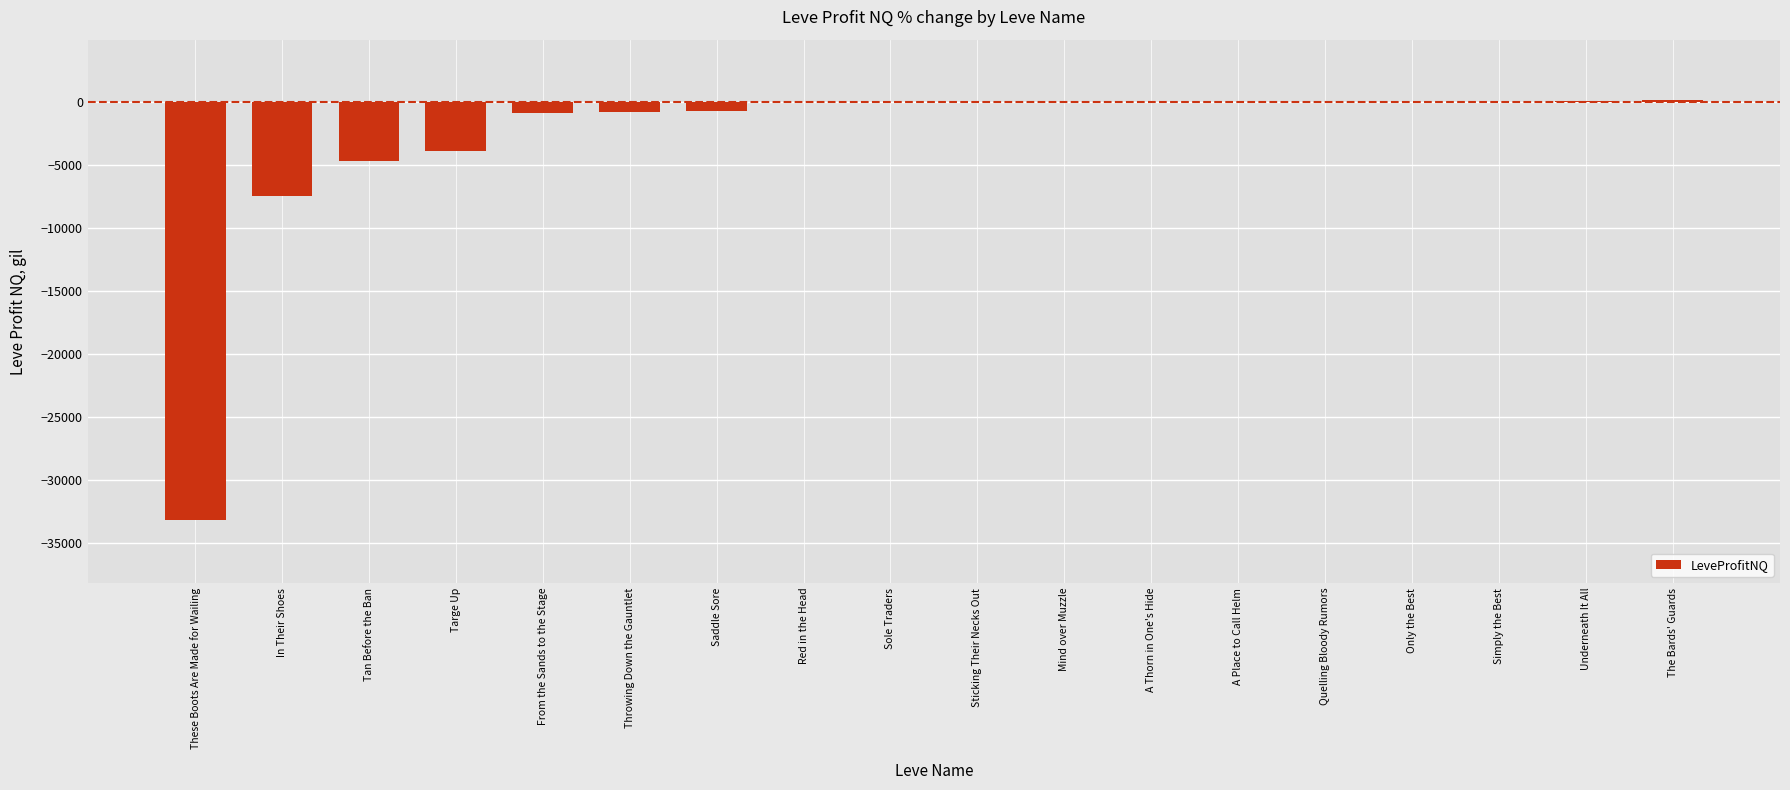

What is the change in value from From the Sands to the Stage to Red in the Head?

+861.7